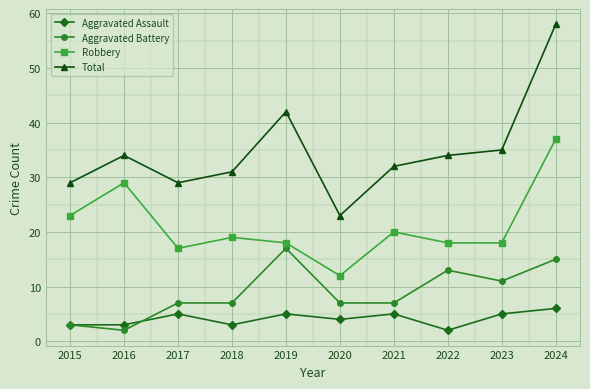

True or false: Total has more than 2 interior local peaks.

False